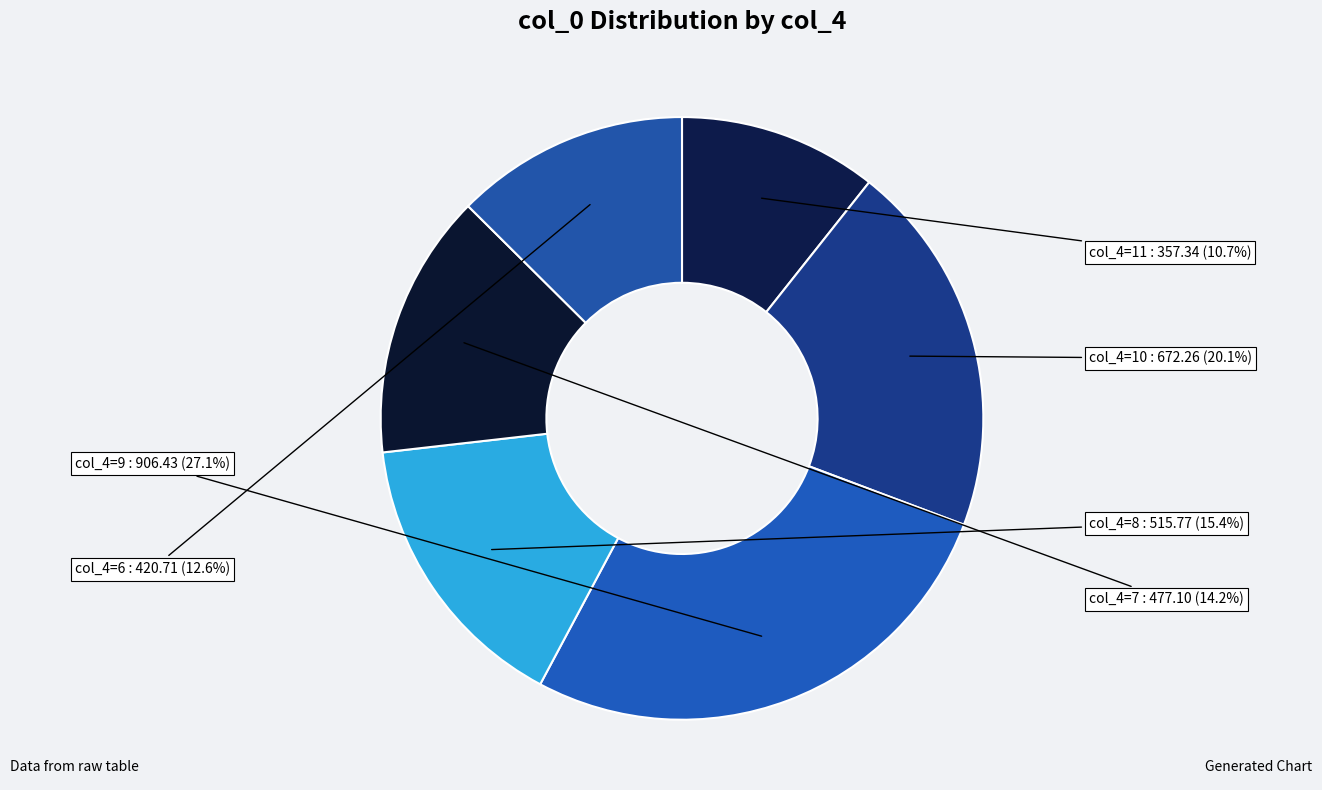

Is there any slice that represents more than half of the pie?

No